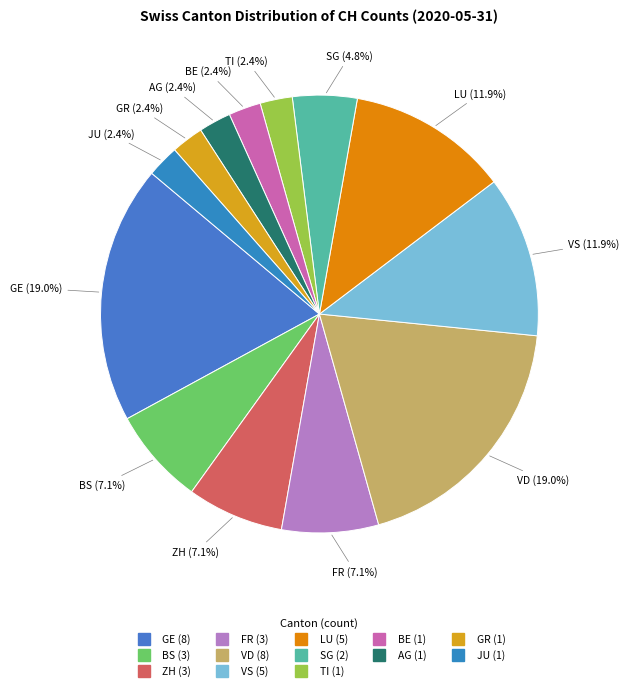

How many segments does this pie chart have?

13